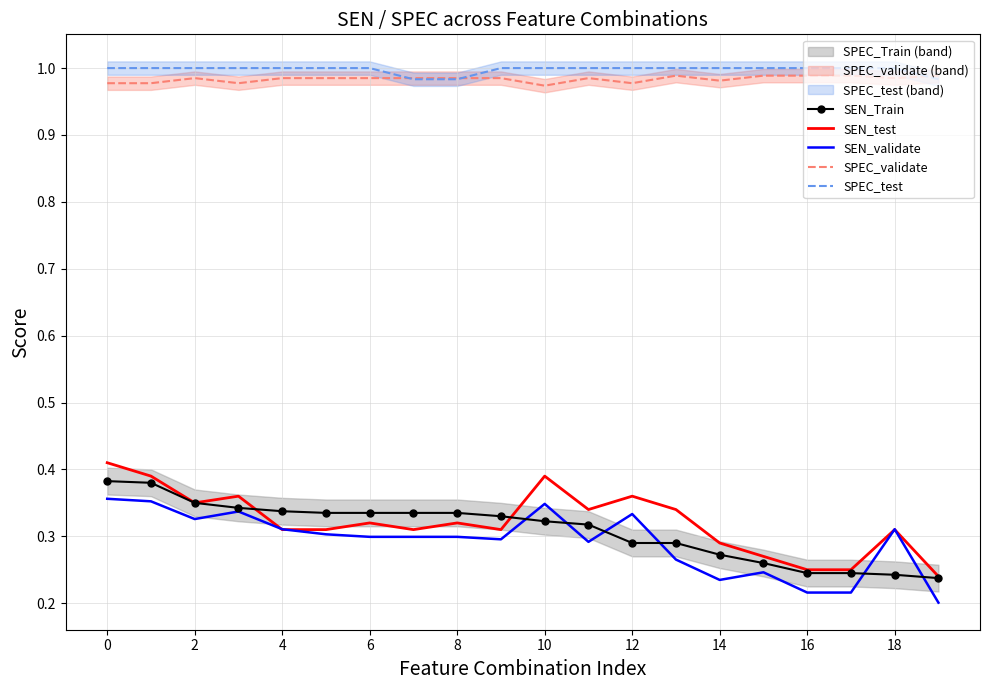

True or false: SPEC_test and SEN_Train intersect in this chart.

False